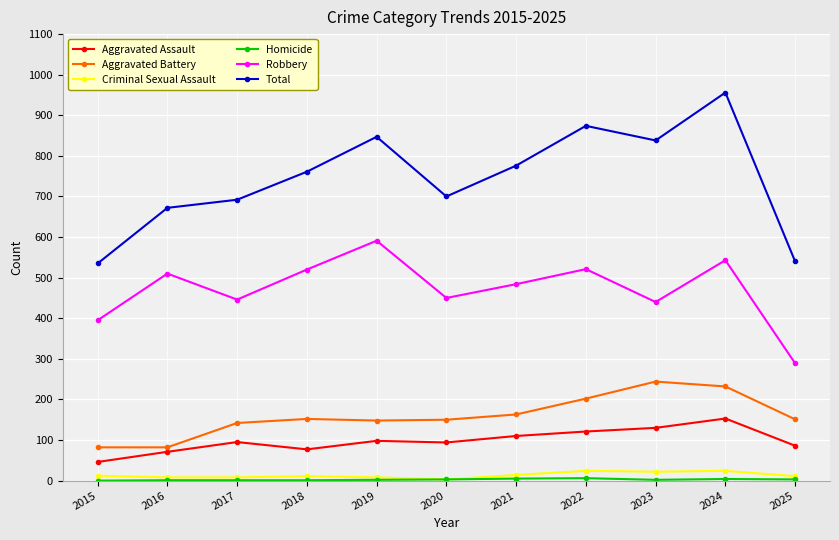

How many series are shown in this chart?

6